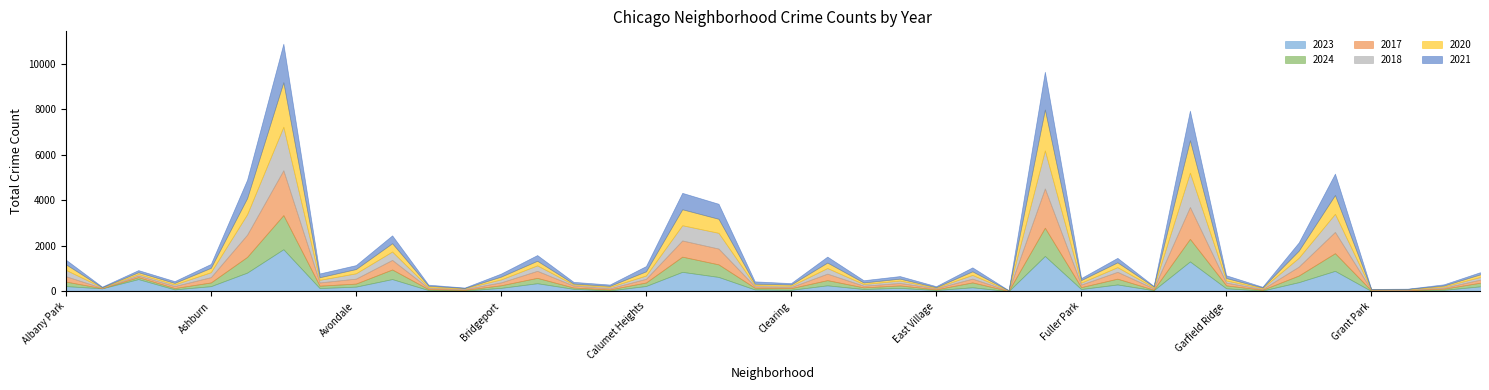

At which label does 2024 first exceed 113?

Albany Park